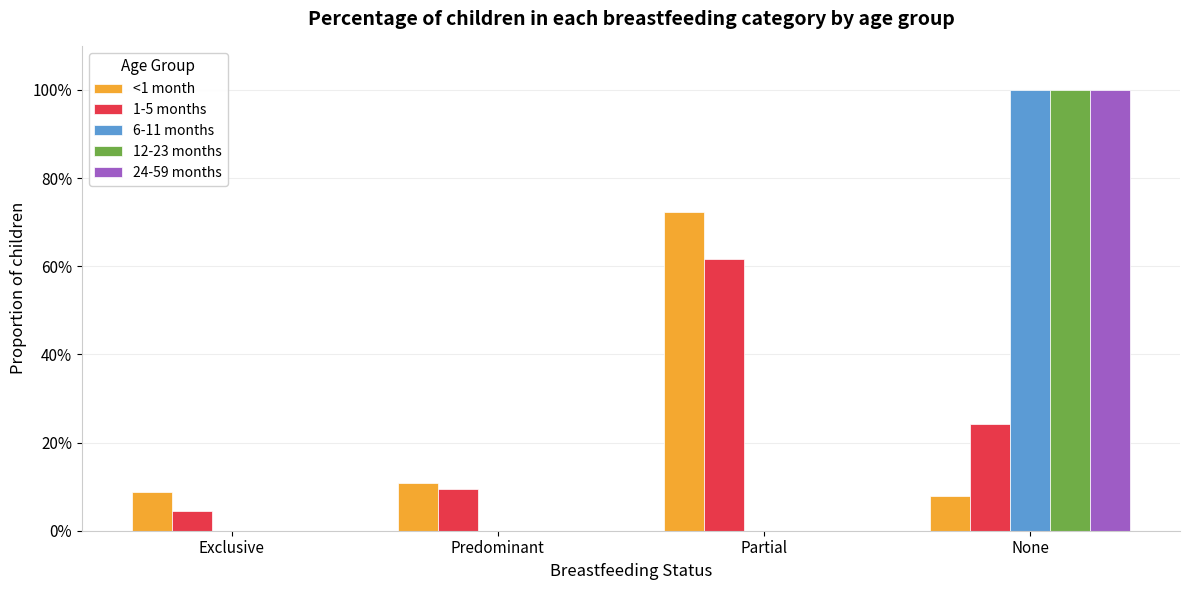

Does the chart contain stacked bars?

No